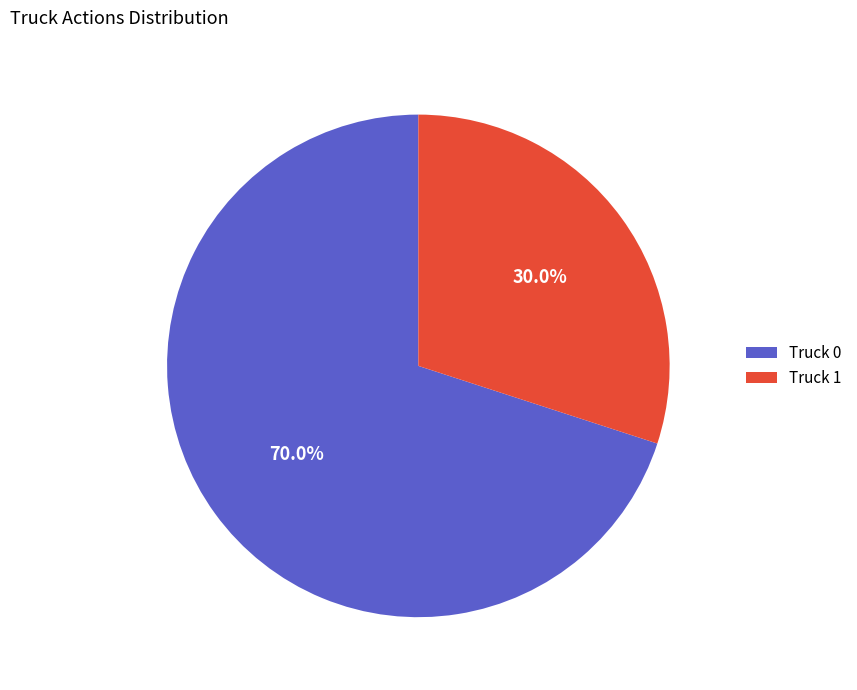

What is the smallest slice in the pie chart?

Truck 1